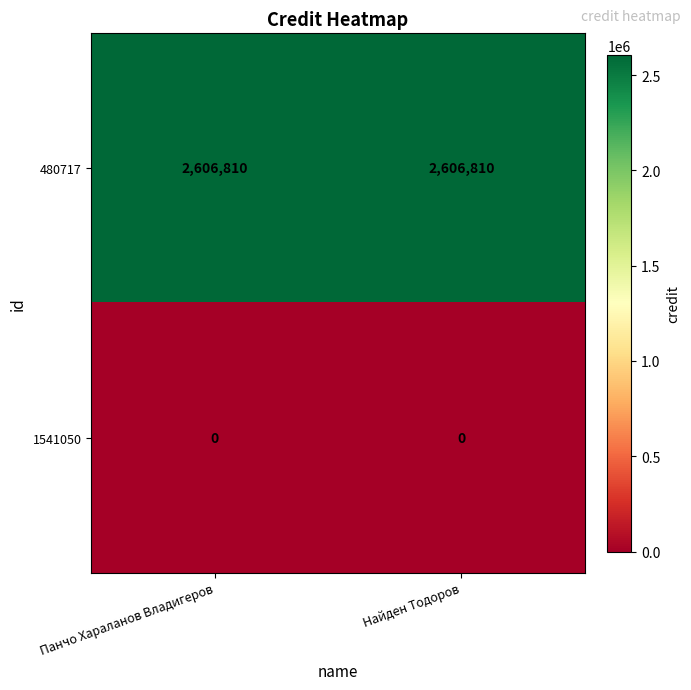

Which series has the largest total across all categories?

480717